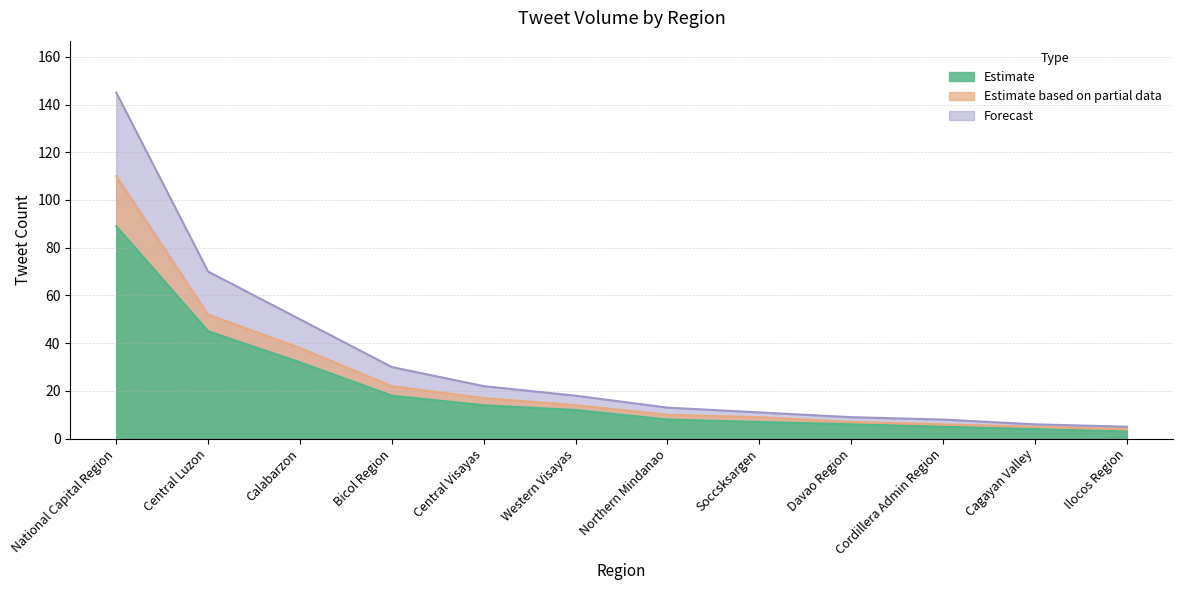

True or false: Estimate based on partial data and Forecast intersect in this chart.

False